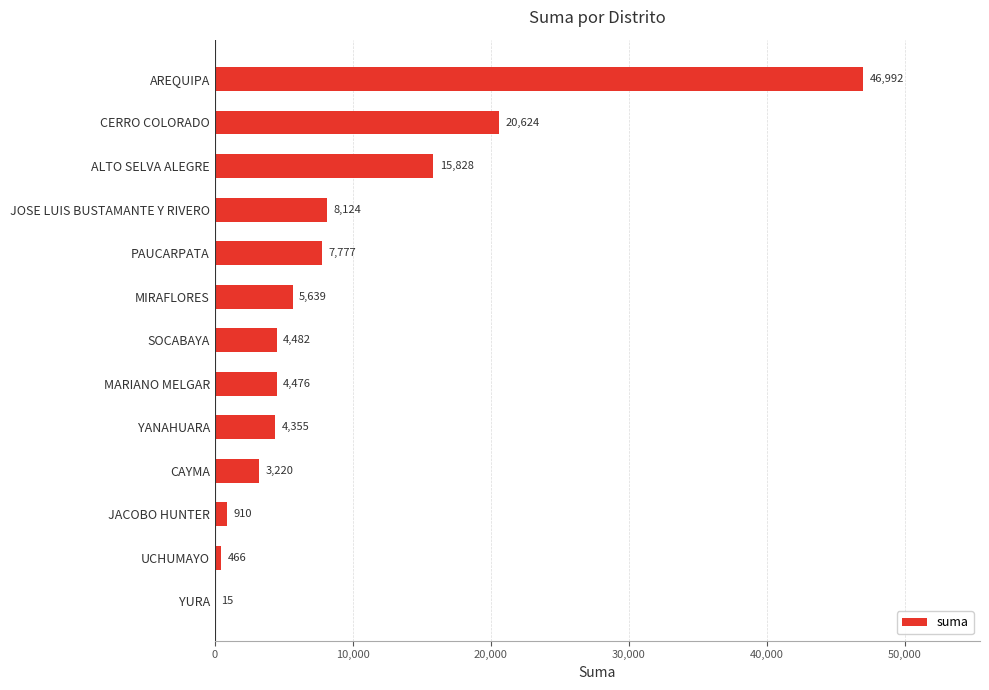

Count the number of categories in the chart.

13